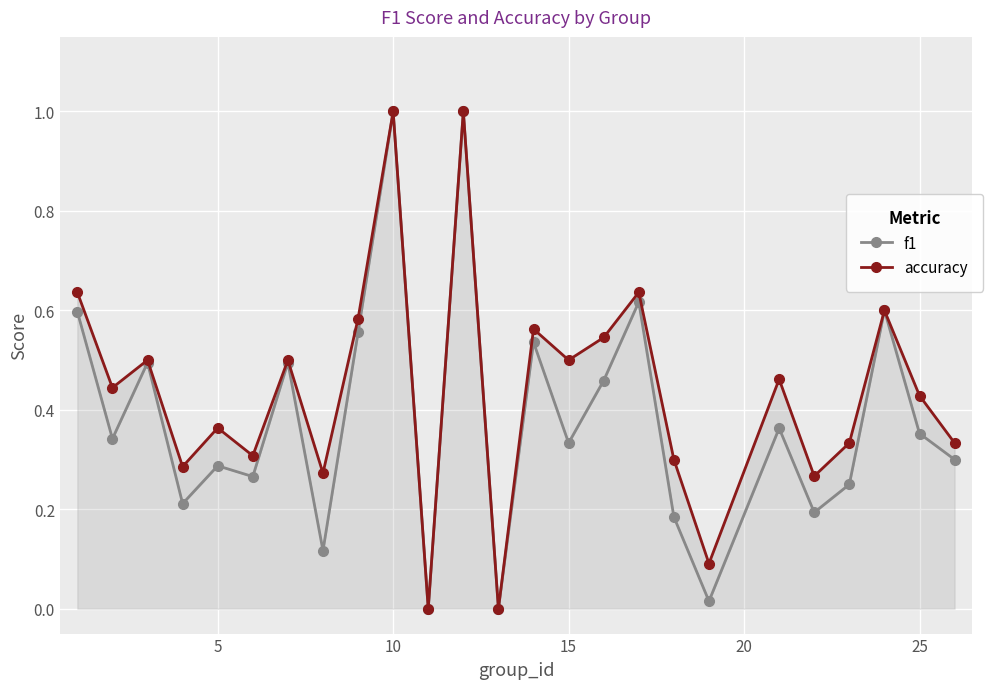

Is this an area chart (filled region under the line)?

No